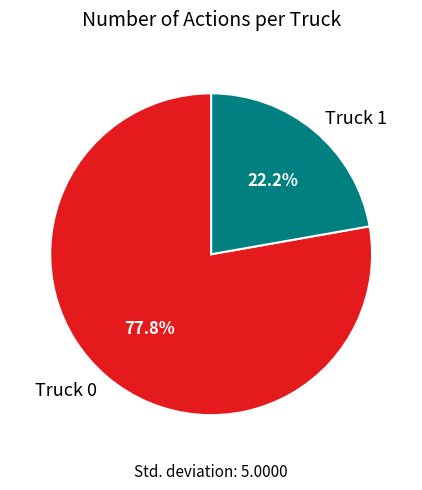

The Truck 1 slice represents 22% of the pie. True or false?

True